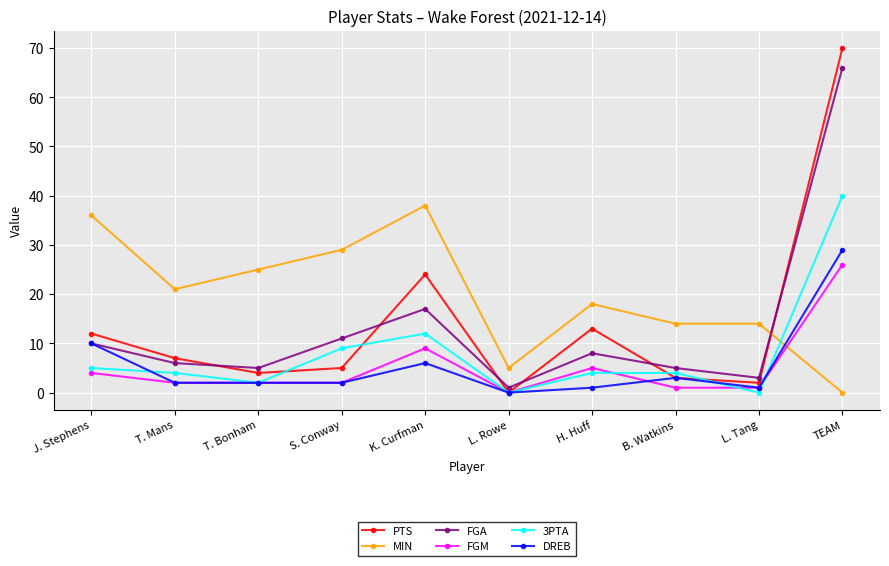

At which category is the sum across all series the highest?

TEAM